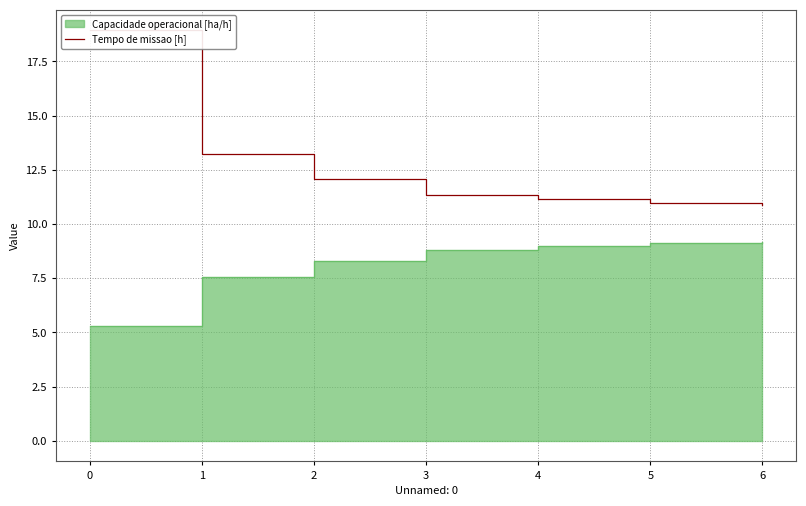

The value at 1 is 18.5. True or false?

False